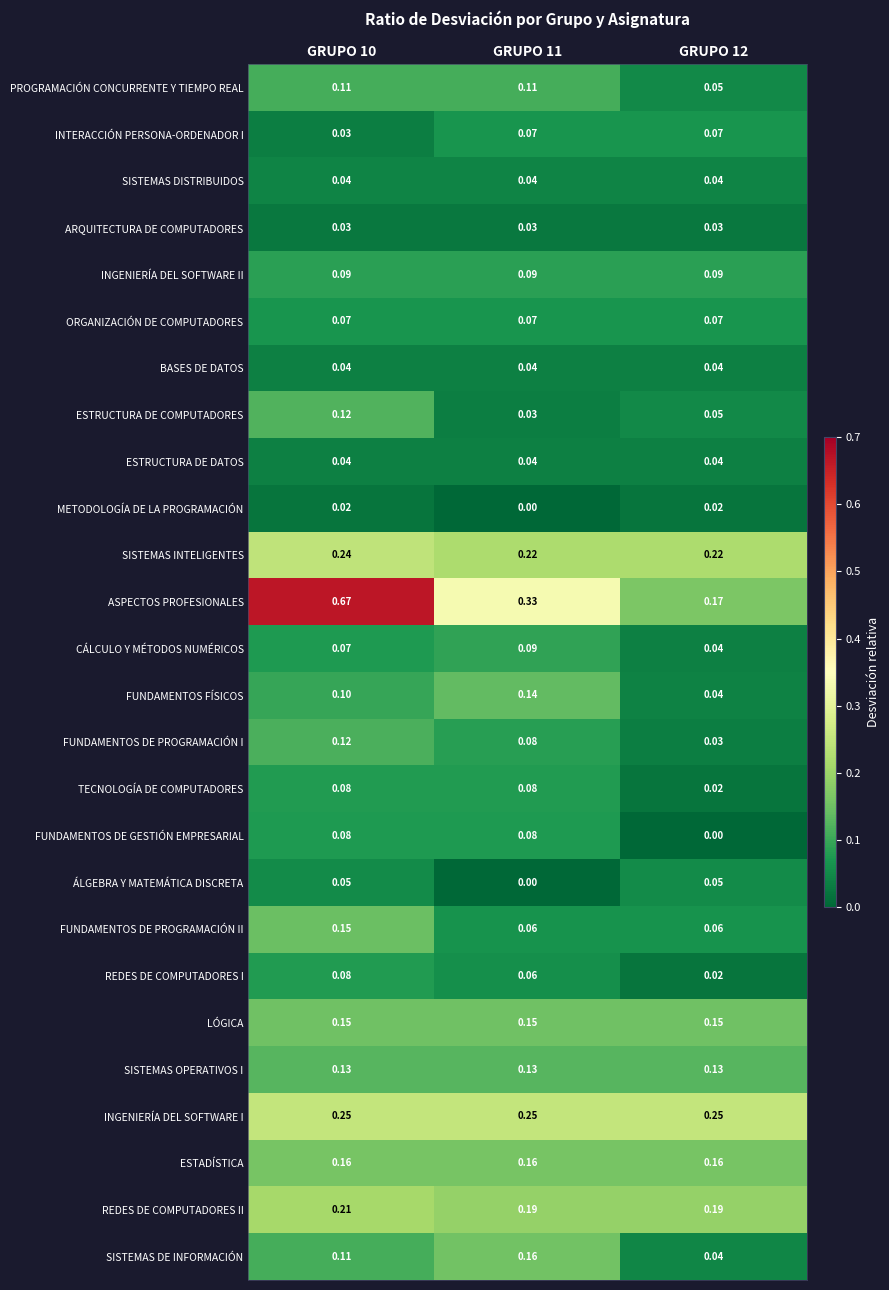

At how many categories does at least one series exceed 0?

3